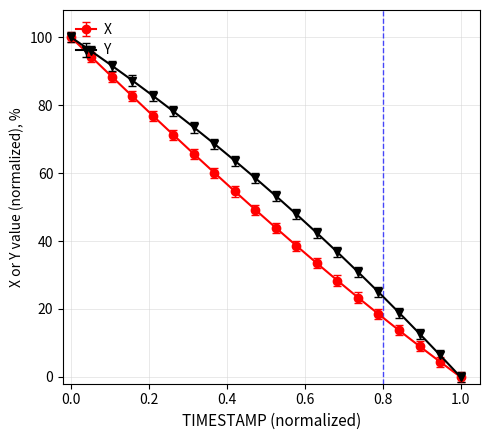

What is the value of the X point at the 11th from the left?

43.9